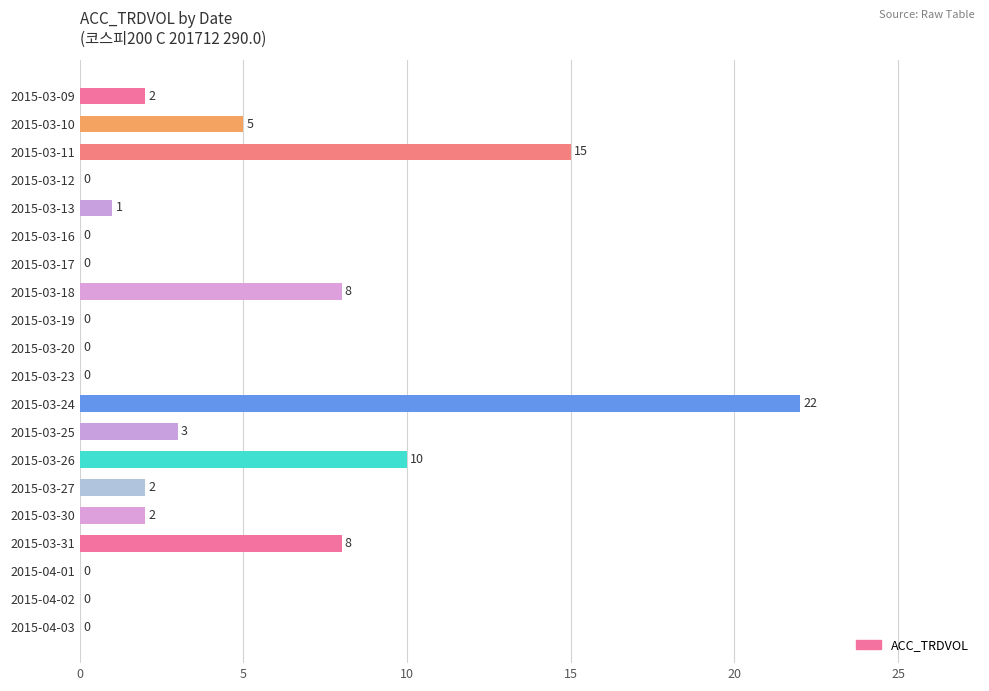

What is the ratio of the value at 2015-03-13 to the value at 2015-03-30?

0.5